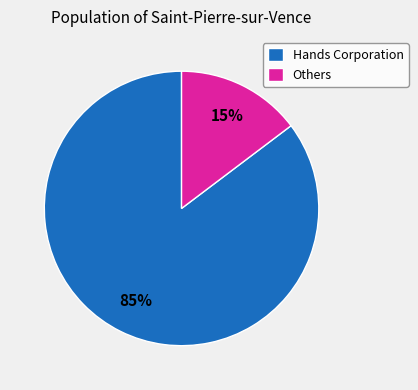

The Others slice represents 15% of the pie. True or false?

True